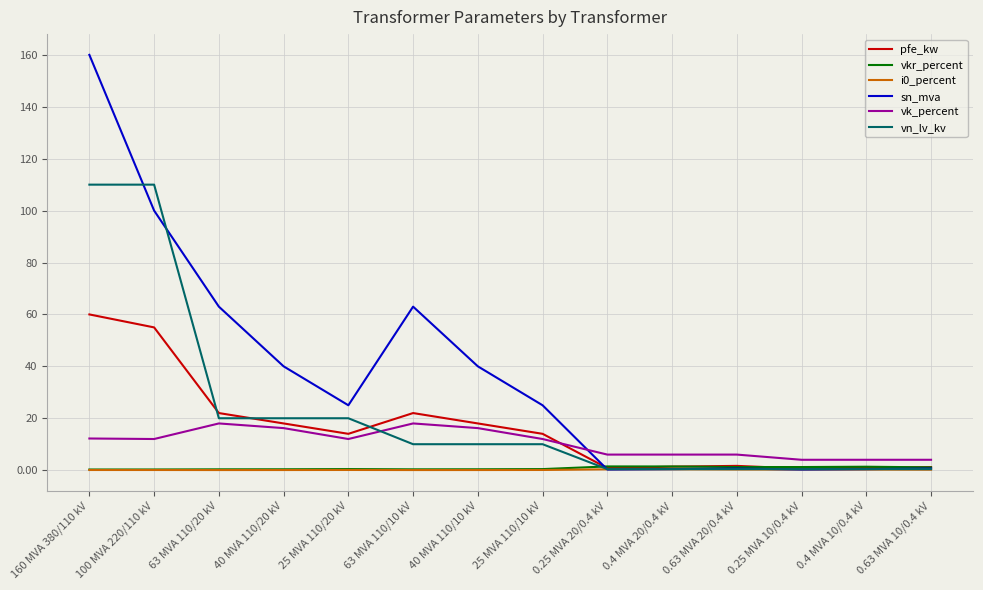

Is the value of vk_percent at 63 MVA 110/20 kV greater than the value of pfe_kw at 100 MVA 220/110 kV?

No